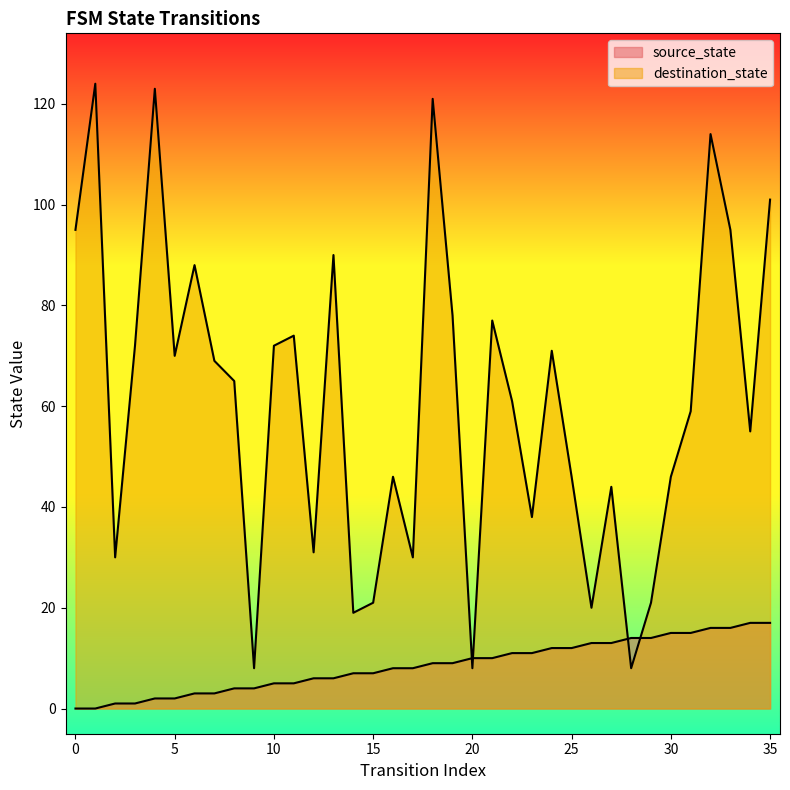

At which label is source_state closest to 8?

16